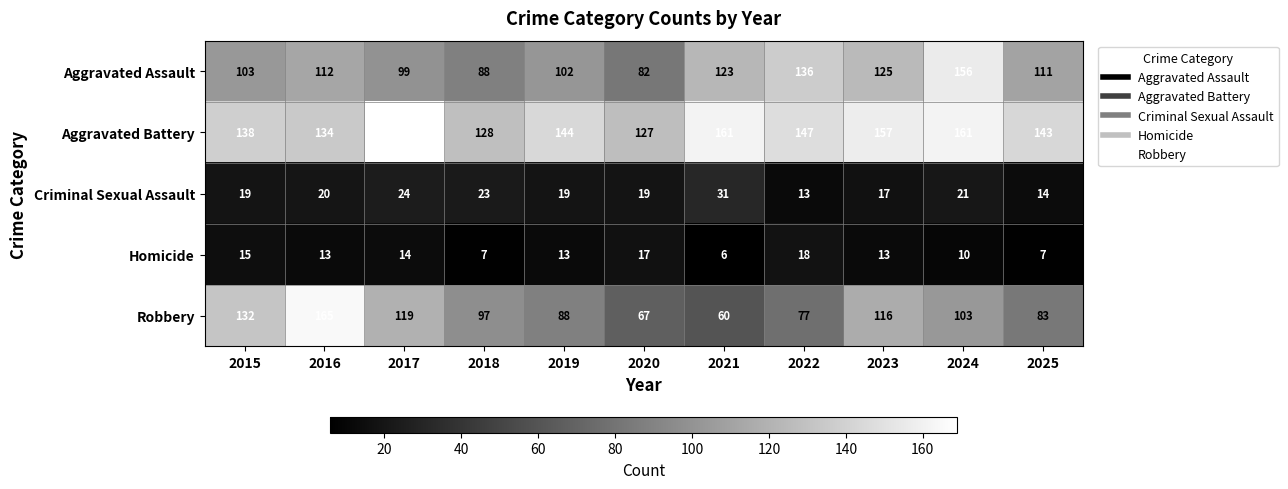

Which series changed the most between 2023 and 2024?

Aggravated Assault